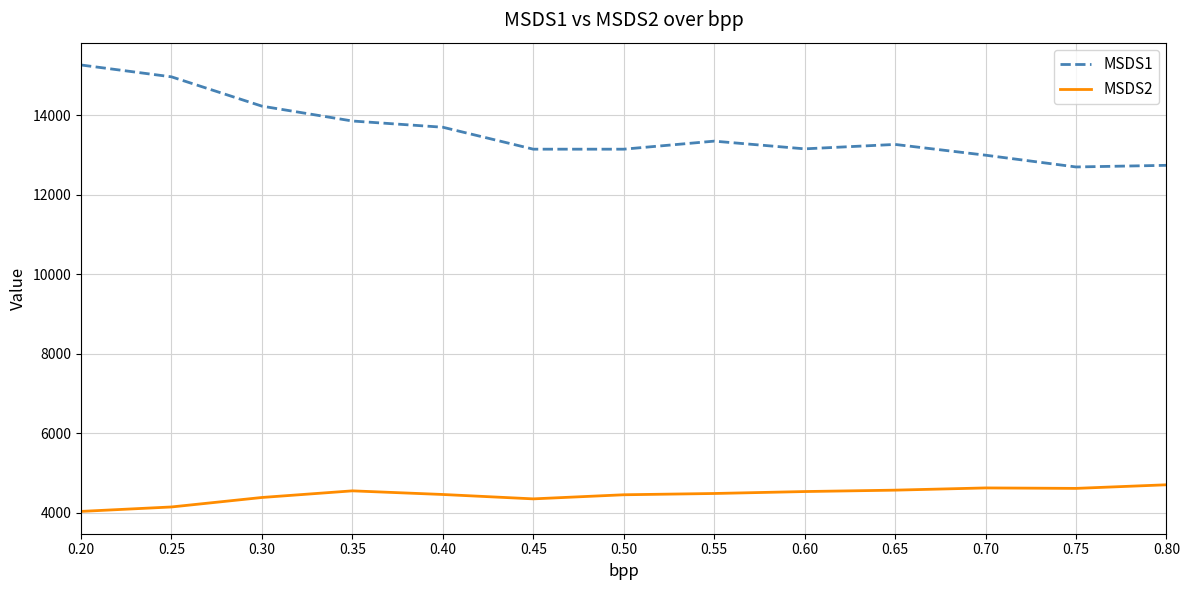

Read the MSDS1 value at 0.30.

14223.8